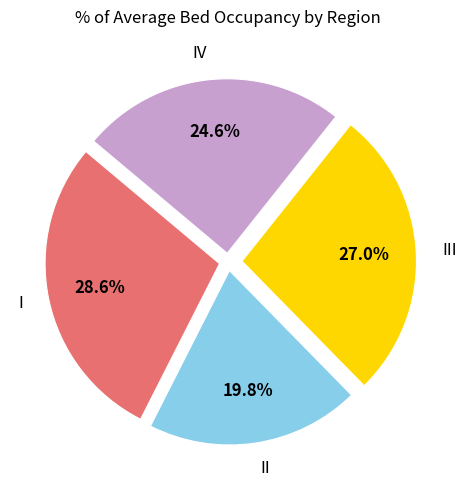

Is there a majority slice in this chart?

No